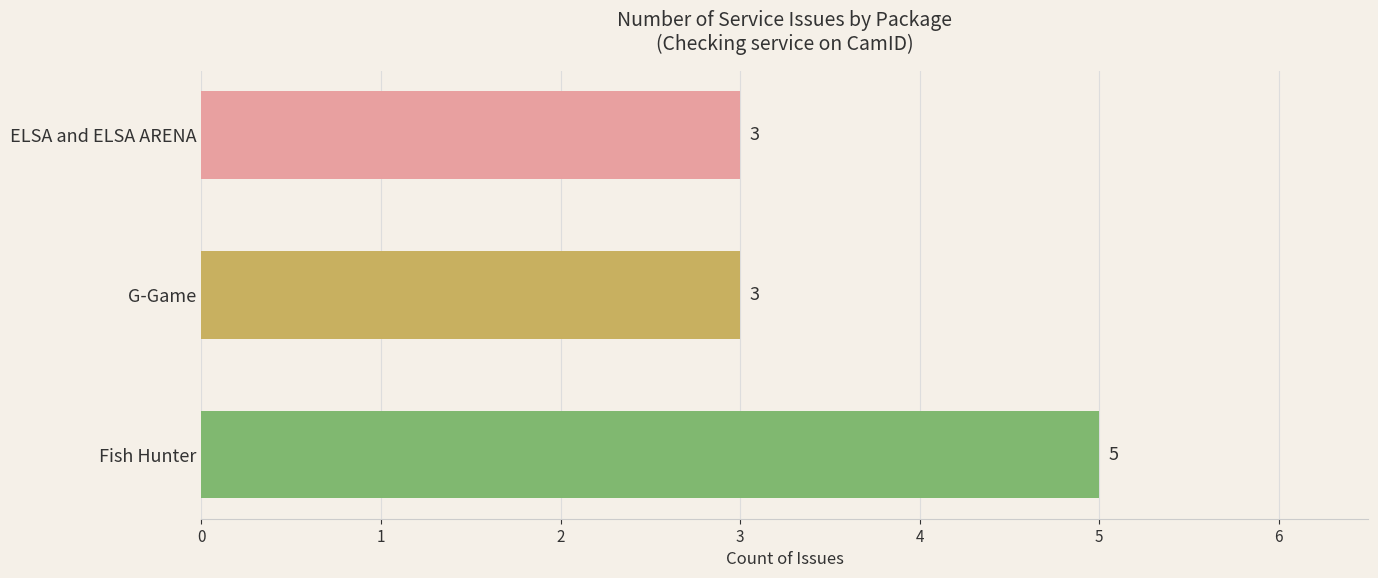

What is the label of the 2nd bar from the top?

G-Game